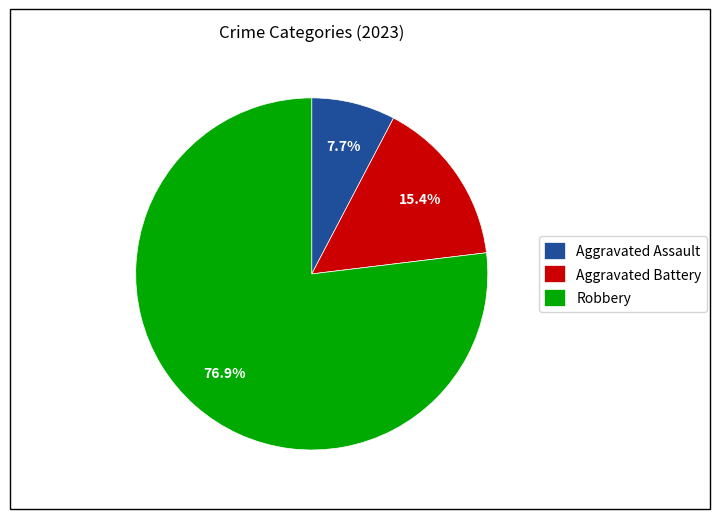

Between Aggravated Battery and Aggravated Assault, which is larger?

Aggravated Battery